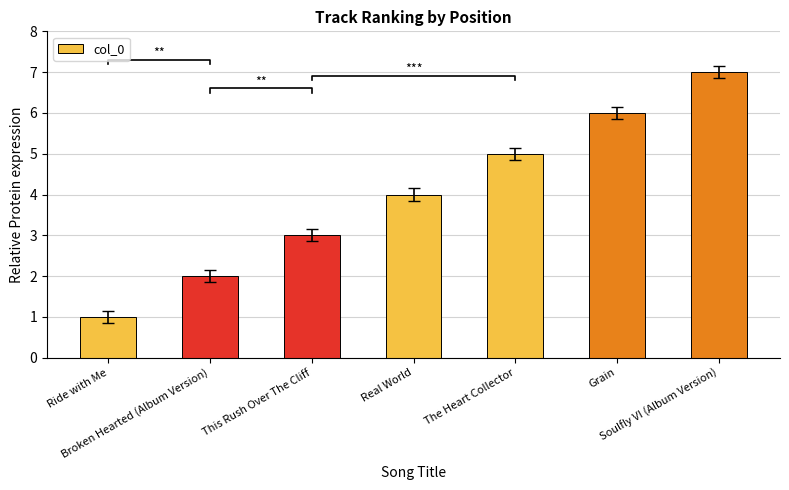

Reading left to right, extract all data points from this chart.

1	2	3	4	5	6	7